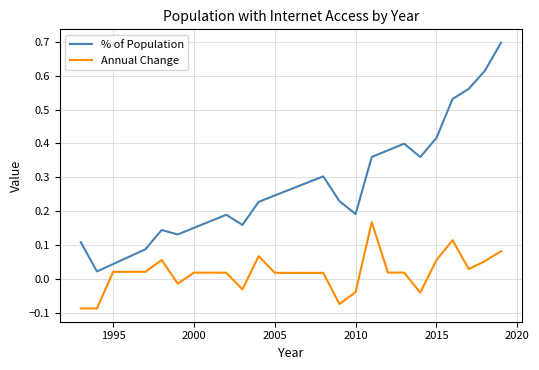

Rank the series by their maximum value, from highest to lowest.

% of Population, Annual Change